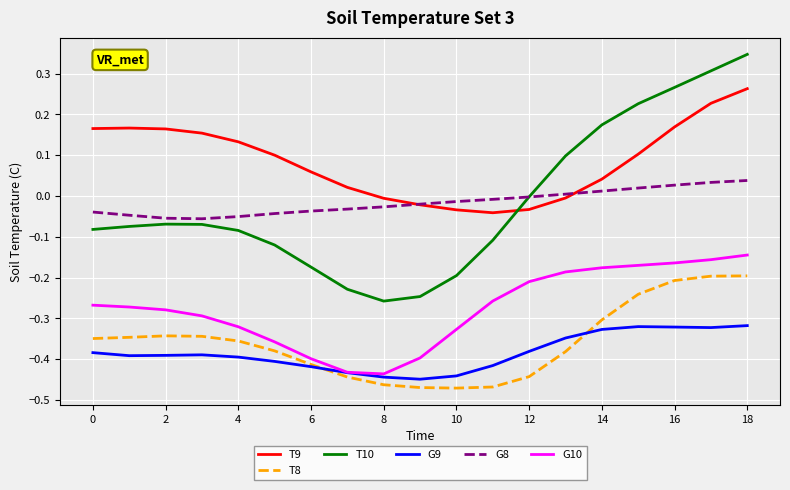

Rank the series by their maximum value, from lowest to highest.

G9, T8, G10, G8, T9, T10